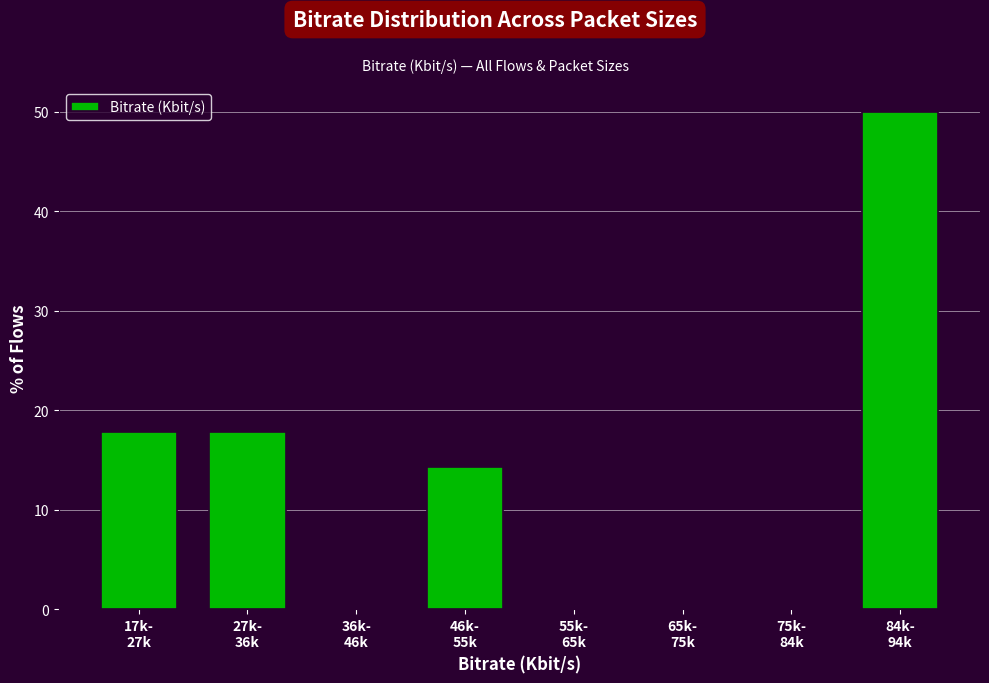

What is the sum of all values?

100.0